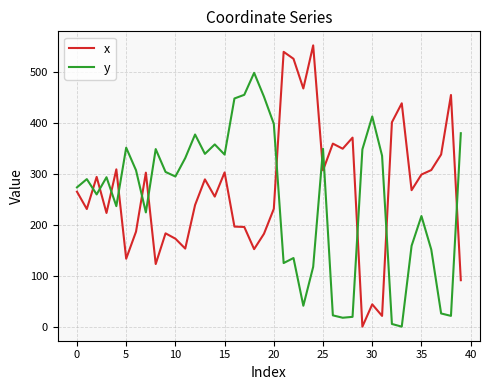

After their last crossing, which series has the higher values: y or x?

y